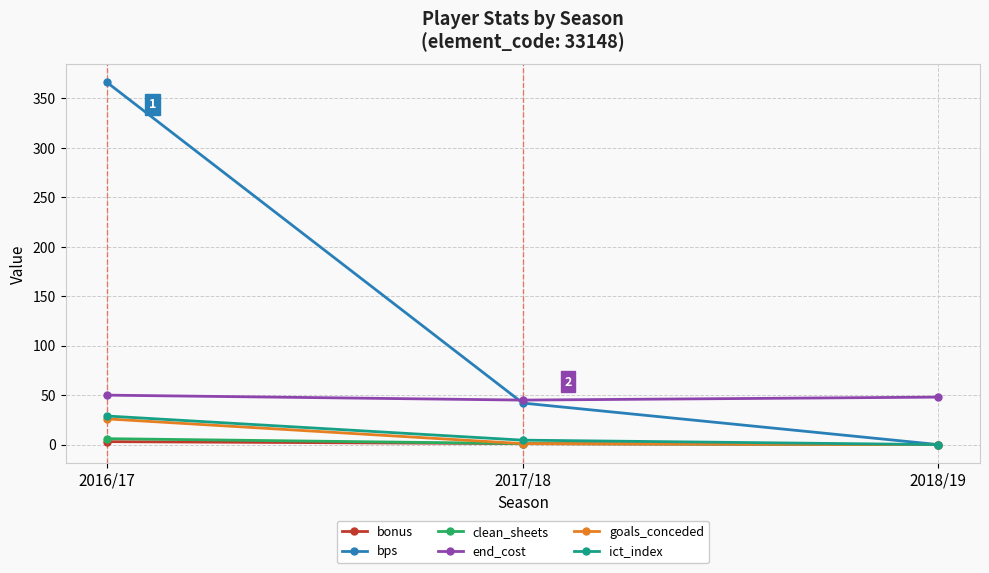

Is the value of bps at 2017/18 greater than the value of ict_index at 2018/19?

Yes